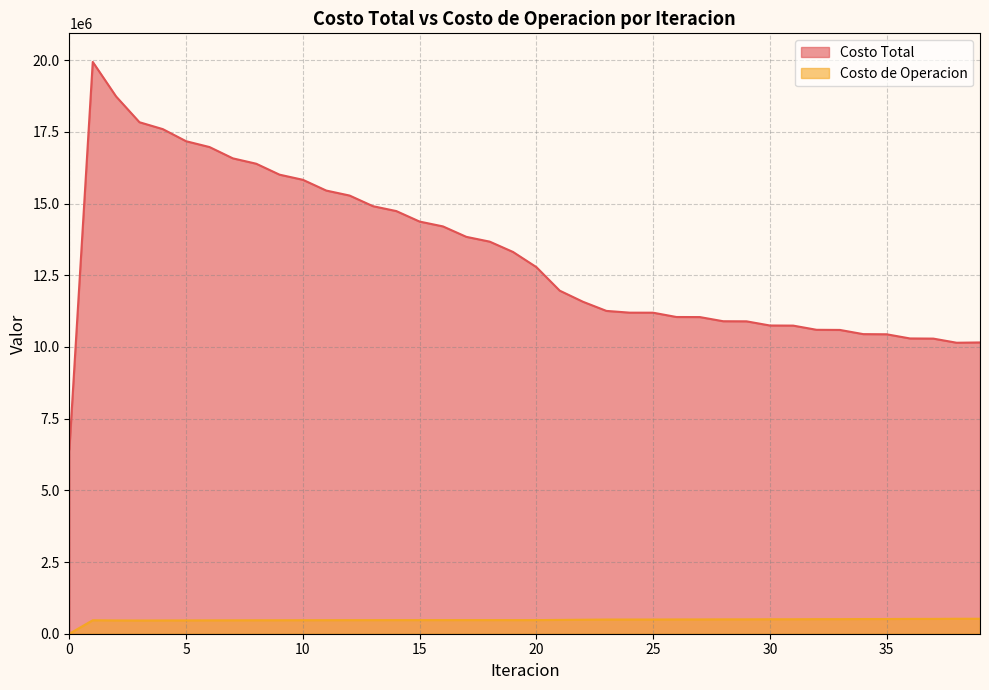

List the series in order of their peak value, highest first.

Costo Total, Costo de Operacion